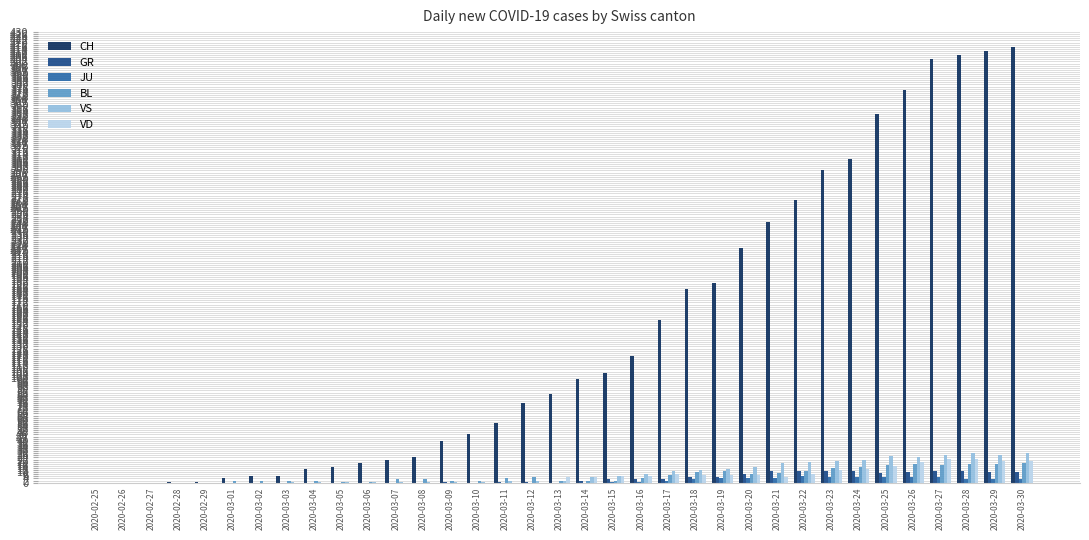

Which series changed the most between 2020-03-06 and 2020-03-27?

CH